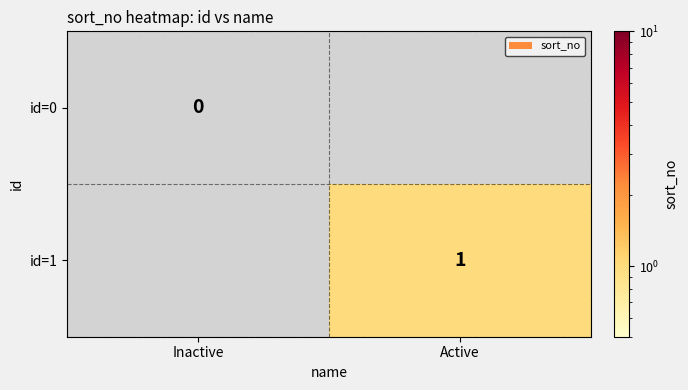

Is it true that id=1 equals 1 at Active?

True